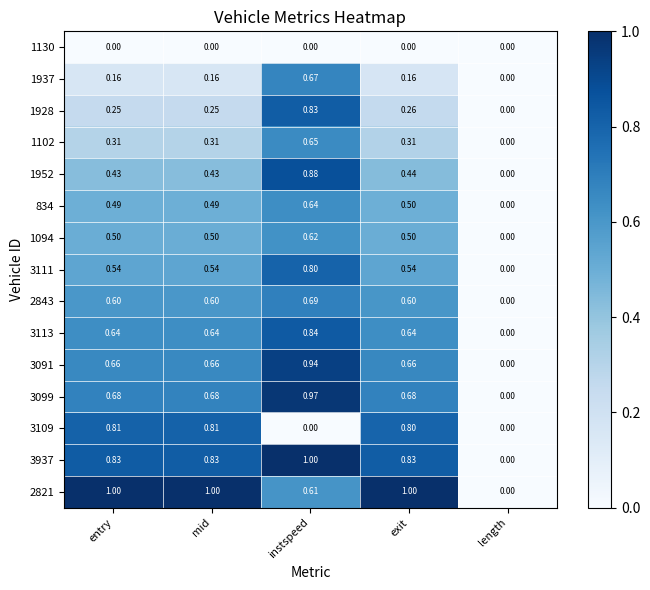

At which category is the sum across all series the highest?

instspeed